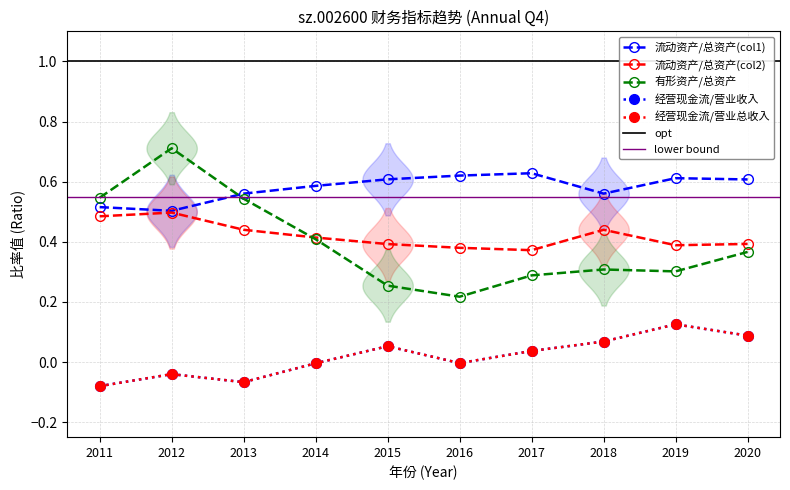

Which series has the largest total across all categories?

流动资产/总资产(col1)